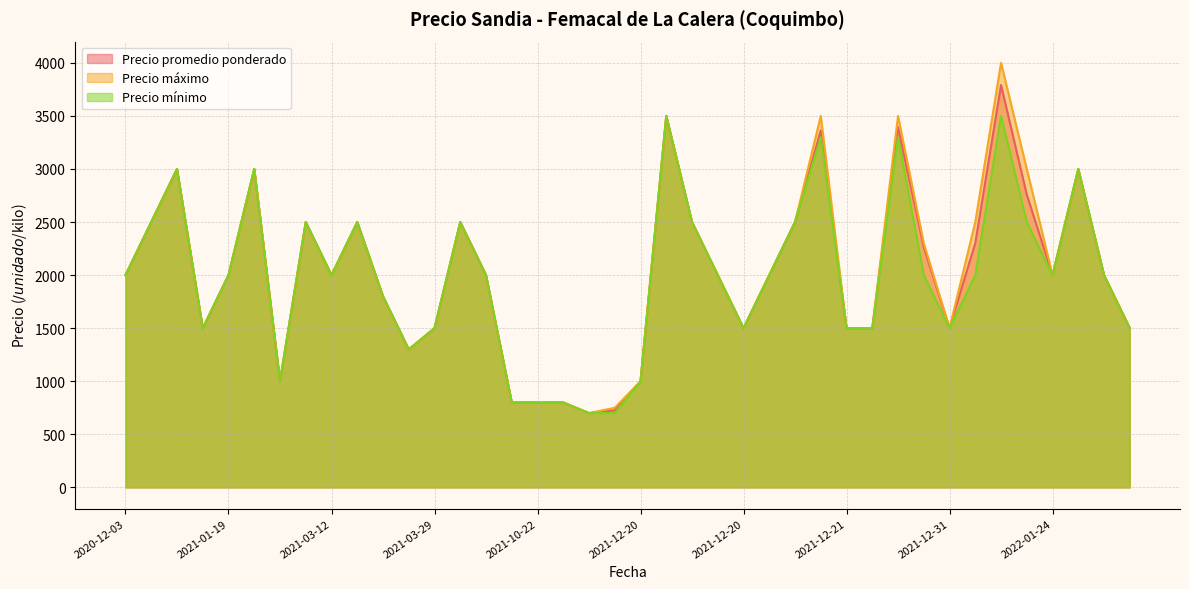

Which series changed the most between 2021-10-19 and 2021-12-21?

Precio promedio ponderado